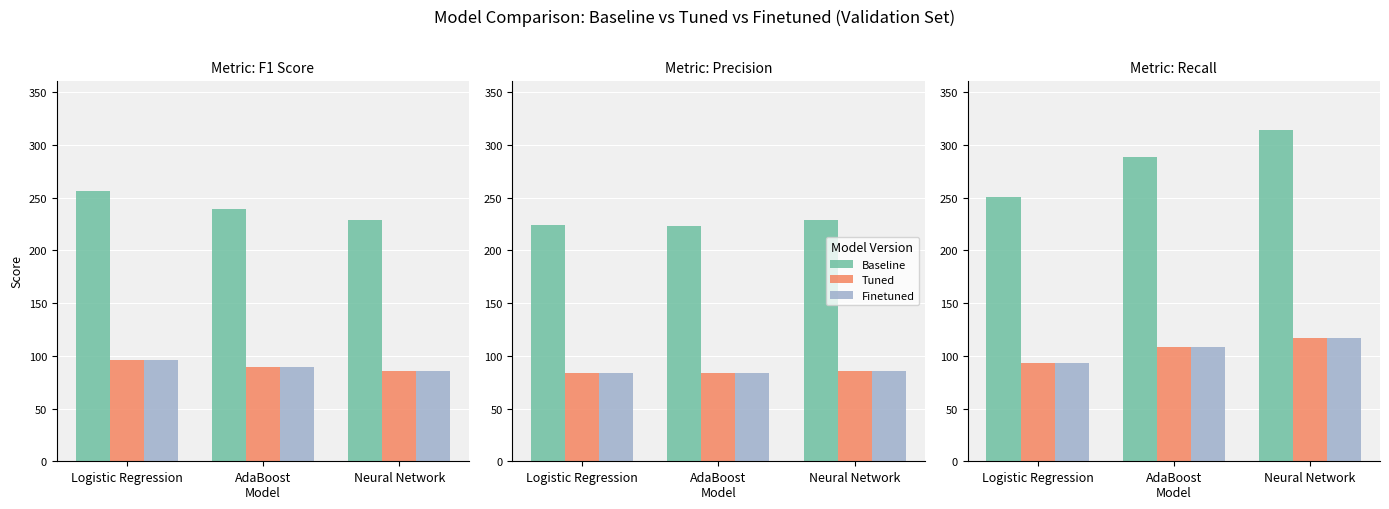

True or false: Baseline has a value of 81.2 at AdaBoost
Model.

False